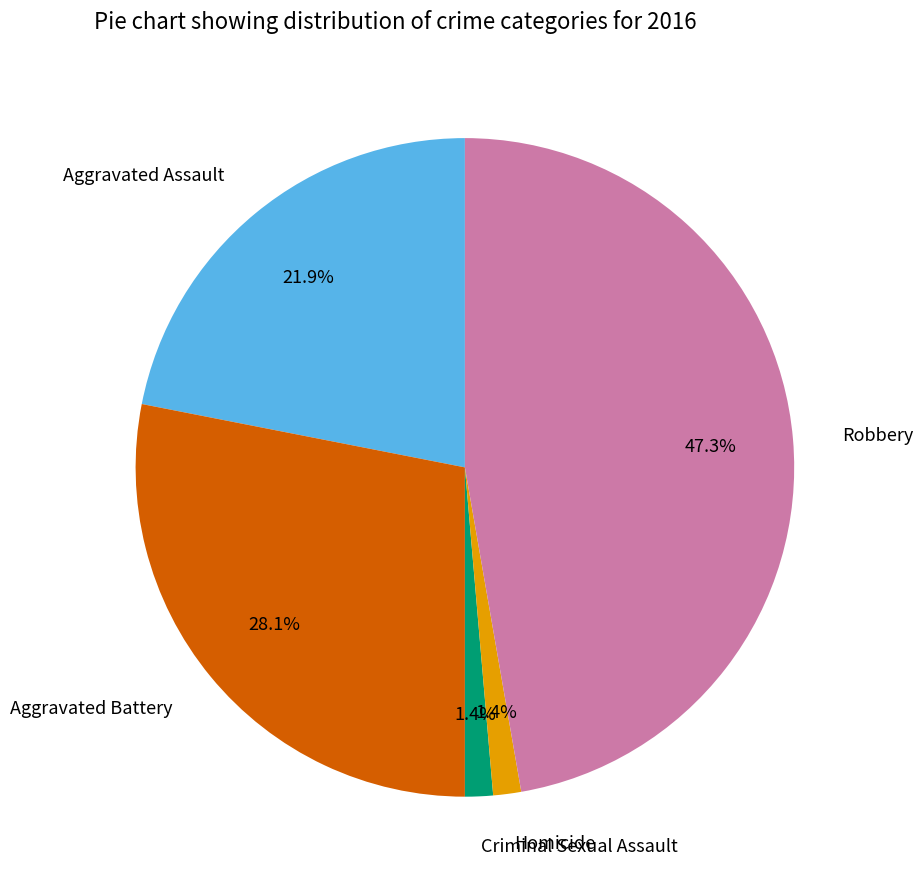

How many segments does this pie chart have?

5